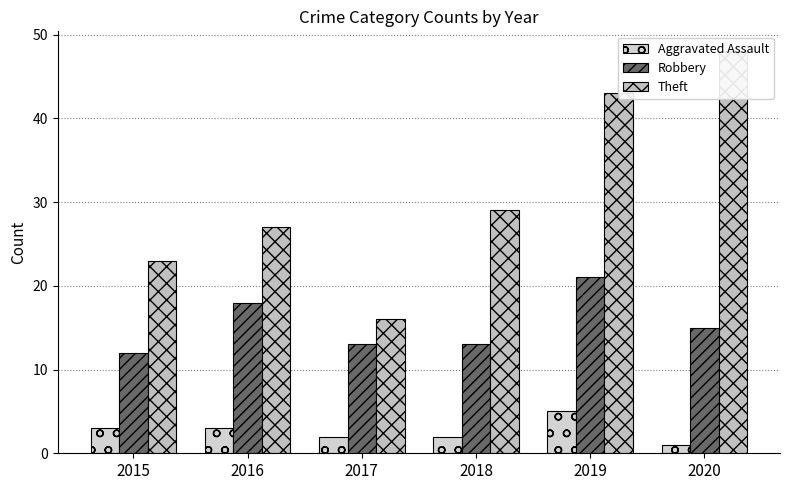

What is the sum of the Robbery values at 2018 and 2020?

28